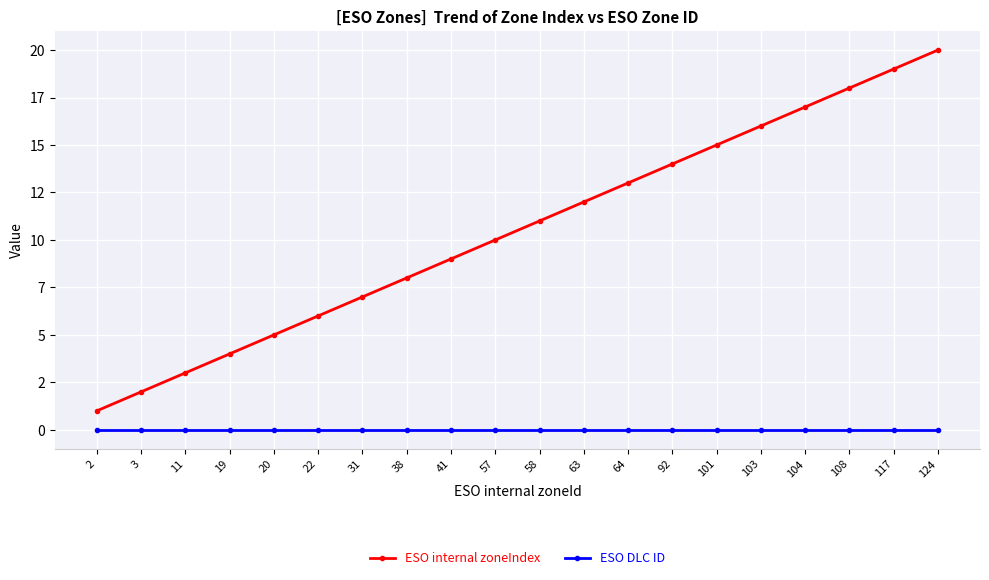

What are all the series names shown in the legend?

ESO internal zoneIndex, ESO DLC ID